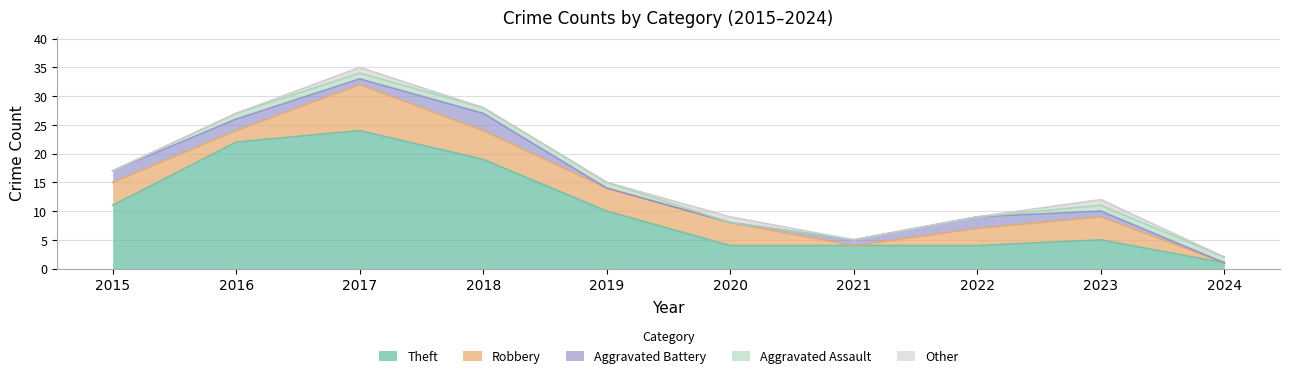

True or false: Other has more than 0 points higher than both neighbors.

True